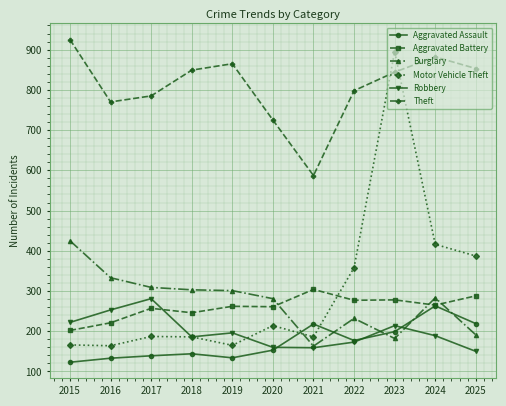

What value does the Motor Vehicle Theft series have at 2023, to the nearest 10?

900